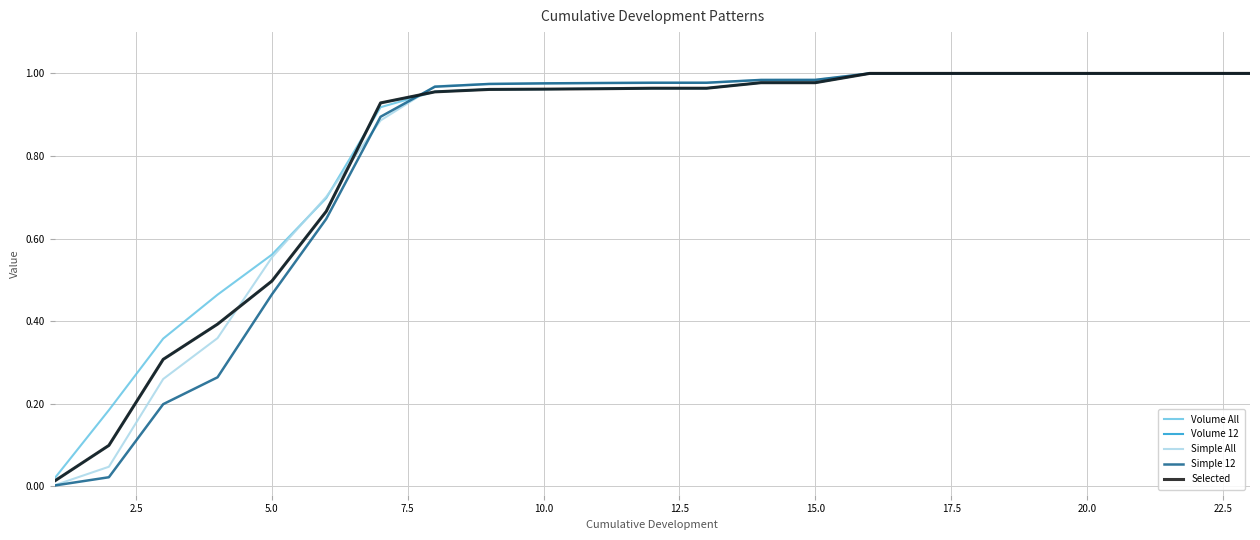

True or false: Volume All and Volume 12 cross at least once.

True